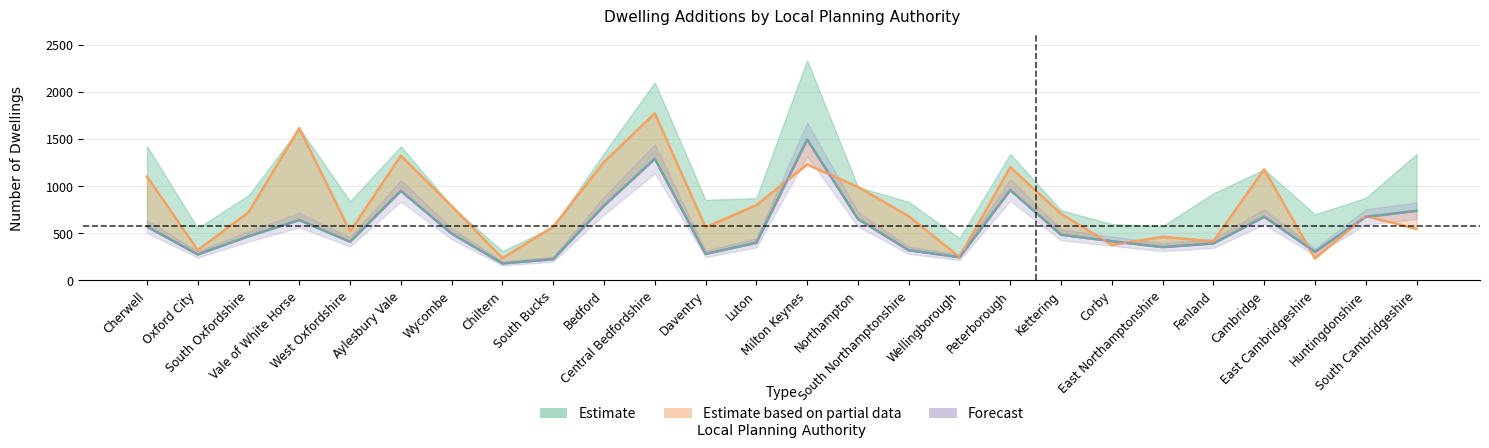

What is the sum of the Additions in 2016-17 values at Kettering and Cherwell?

1808